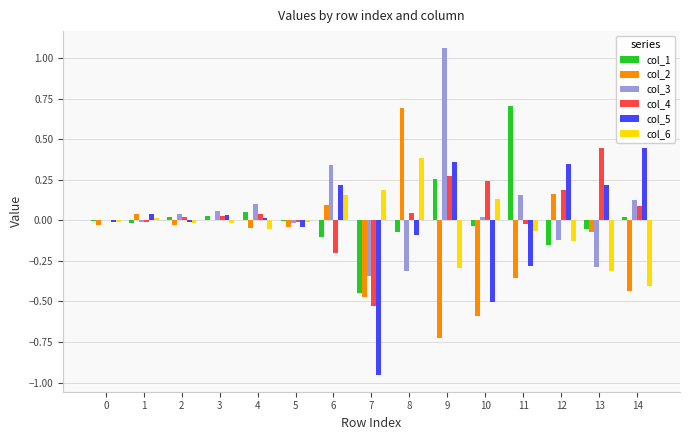

At which category is the sum across all series the highest?

9